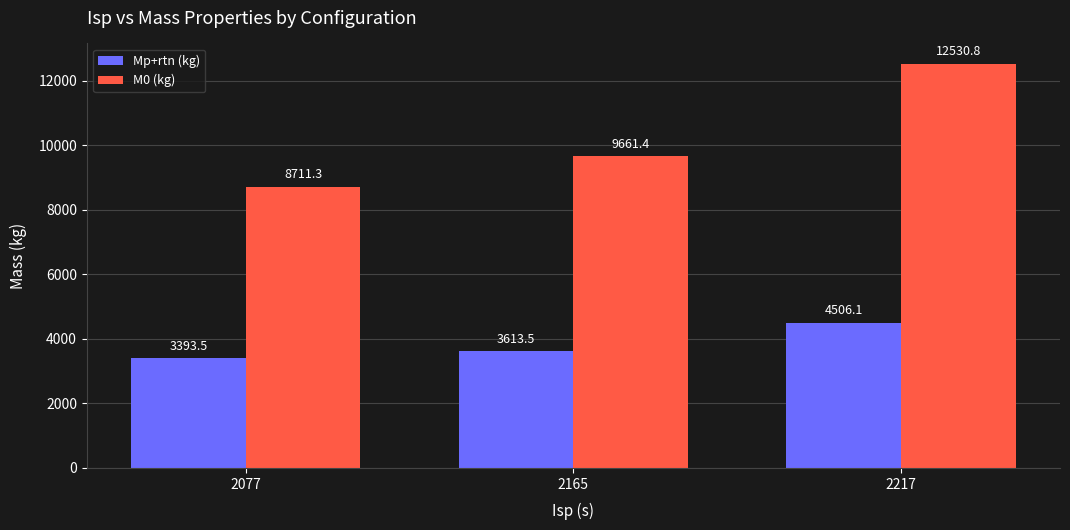

What is the difference between the maximum and minimum values in the M0 (kg) series?

3819.5